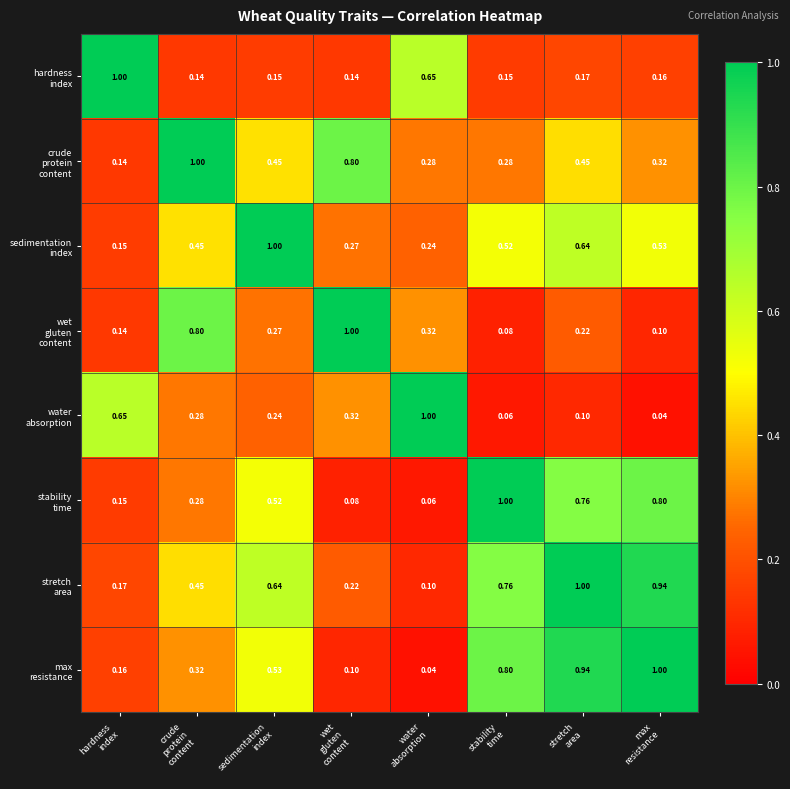

At how many categories does at least one series exceed 0?

8